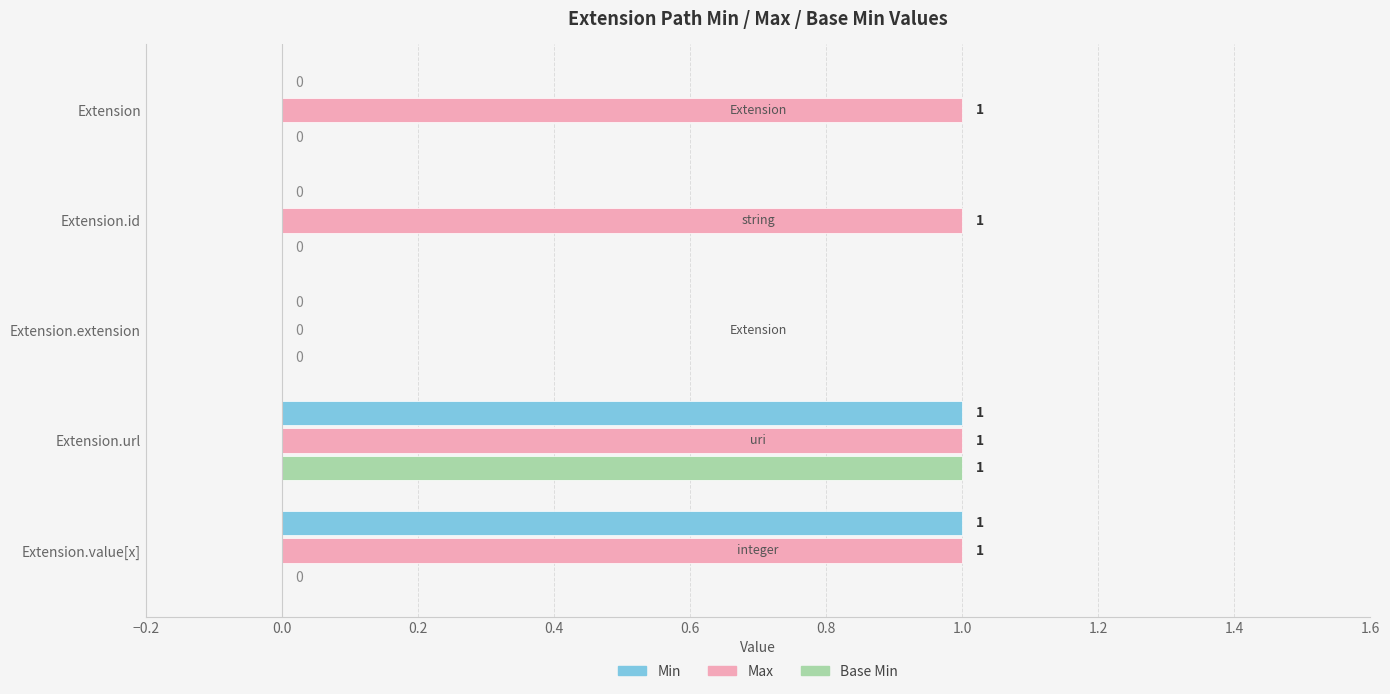

The Base Min series shows 0 at Extension. True or false?

True